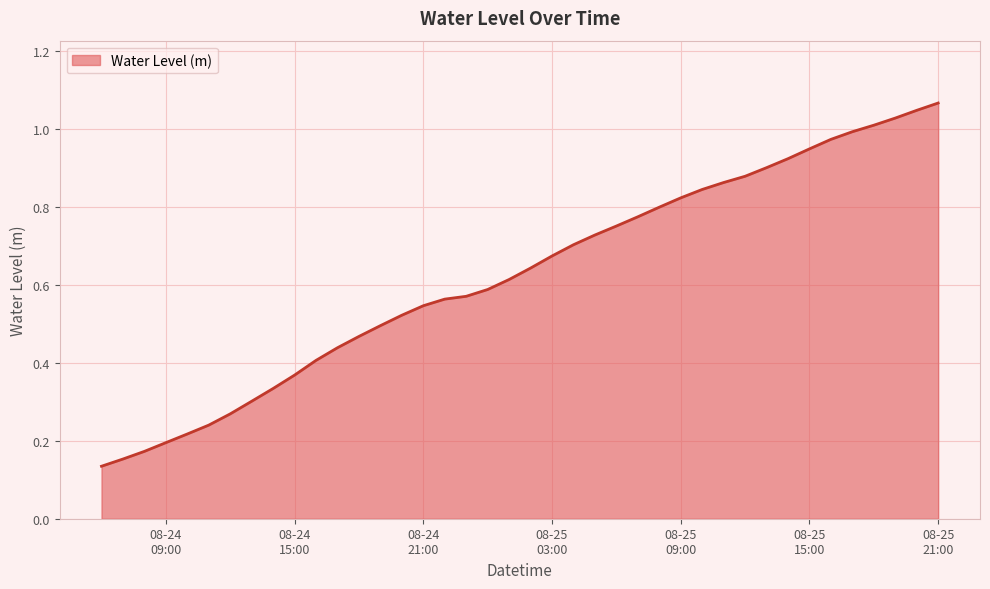

Reading left to right, list all the values displayed in this chart.

0.1	0.2	0.2	0.2	0.2	0.2	0.3	0.3	0.3	0.4	0.4	0.4	0.5	0.5	0.5	0.5	0.6	0.6	0.6	0.6	0.6	0.7	0.7	0.7	0.8	0.8	0.8	0.8	0.8	0.9	0.9	0.9	0.9	0.9	1.0	1.0	1.0	1.0	1.0	1.1